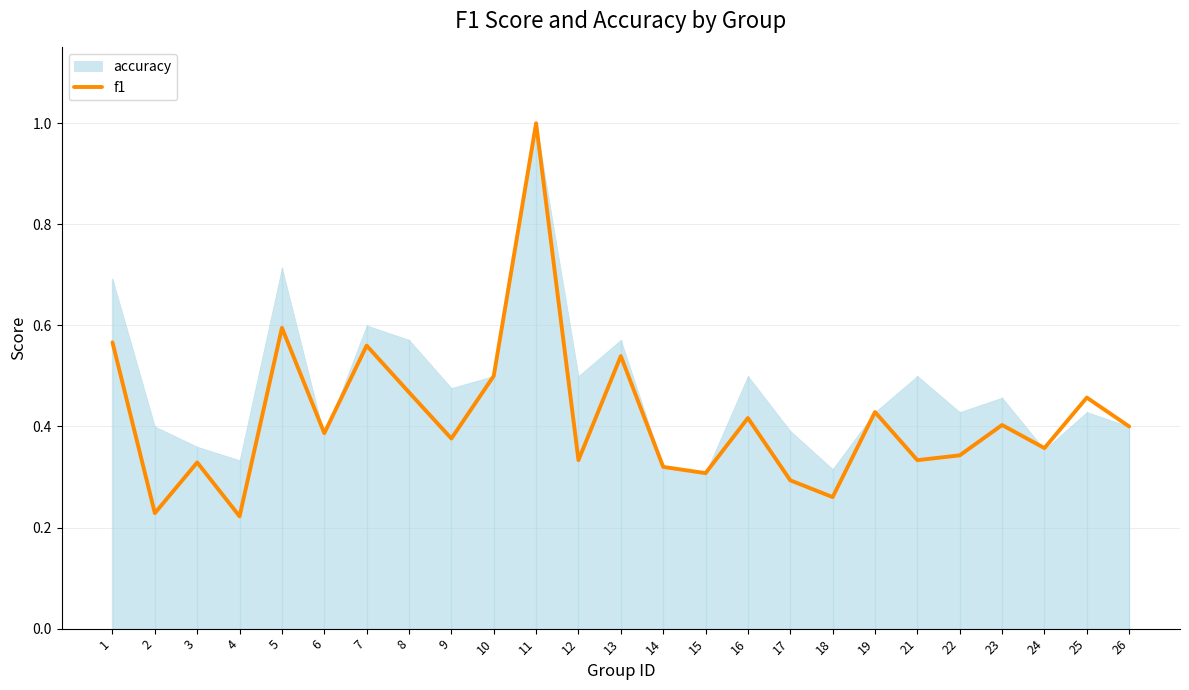

What is the sum of all values?

10.4